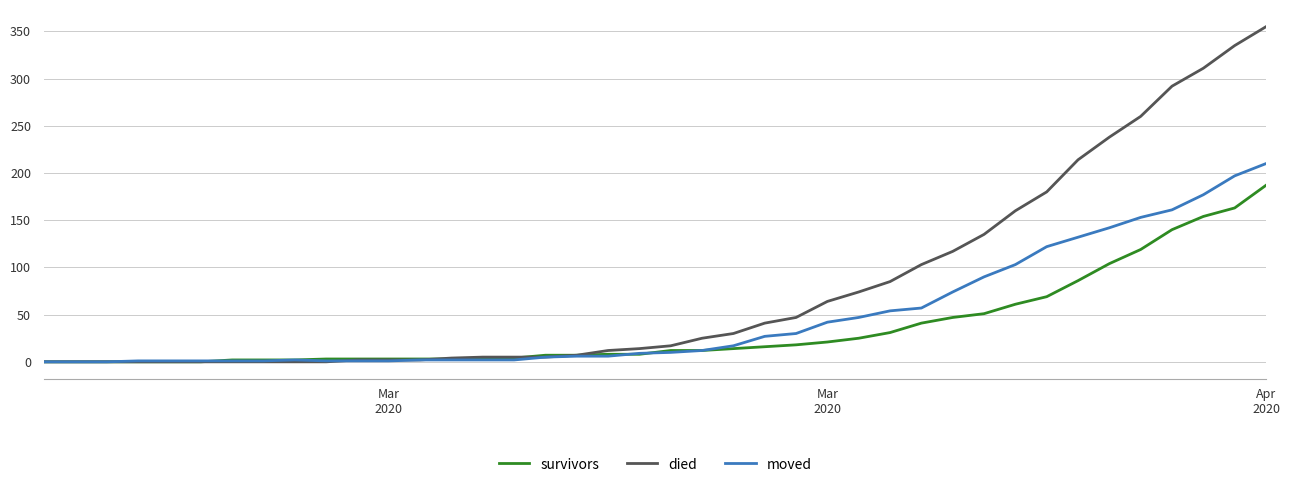

What is the greatest value displayed?

355